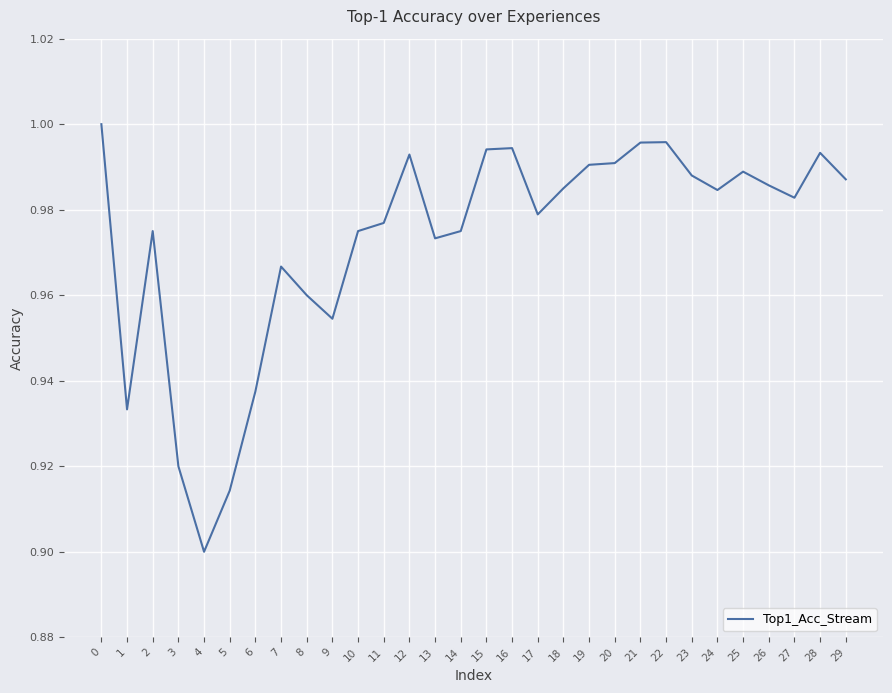

True or false: the data shows 1.5 at 9.

False